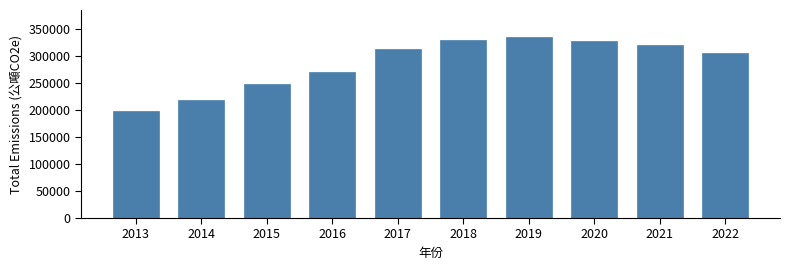

Reading right to left, transcribe all the data shown in this chart.

2022=304606.7	2021=319910.9	2020=327493.1	2019=334696.3	2018=330106.1	2017=313177.1	2016=269974.3	2015=248436.8	2014=219083.3	2013=197693.5